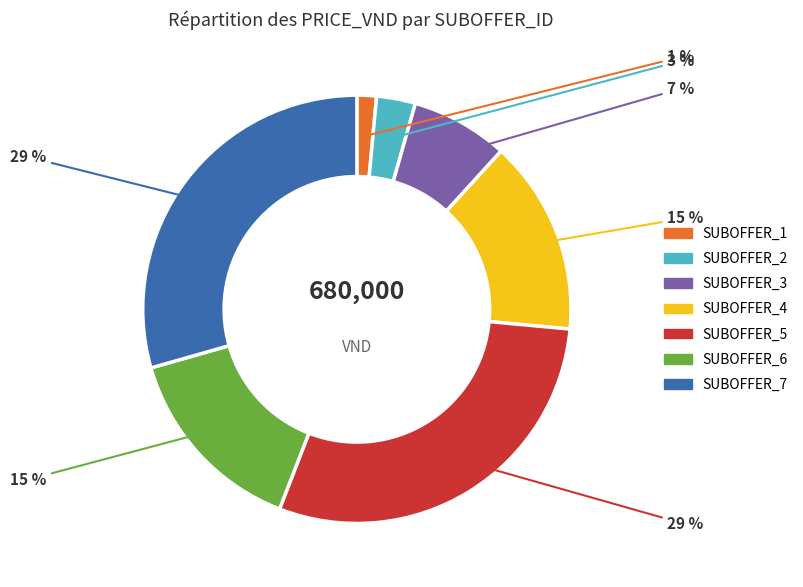

Do SUBOFFER_5 and SUBOFFER_3 together represent more than half of the pie?

No